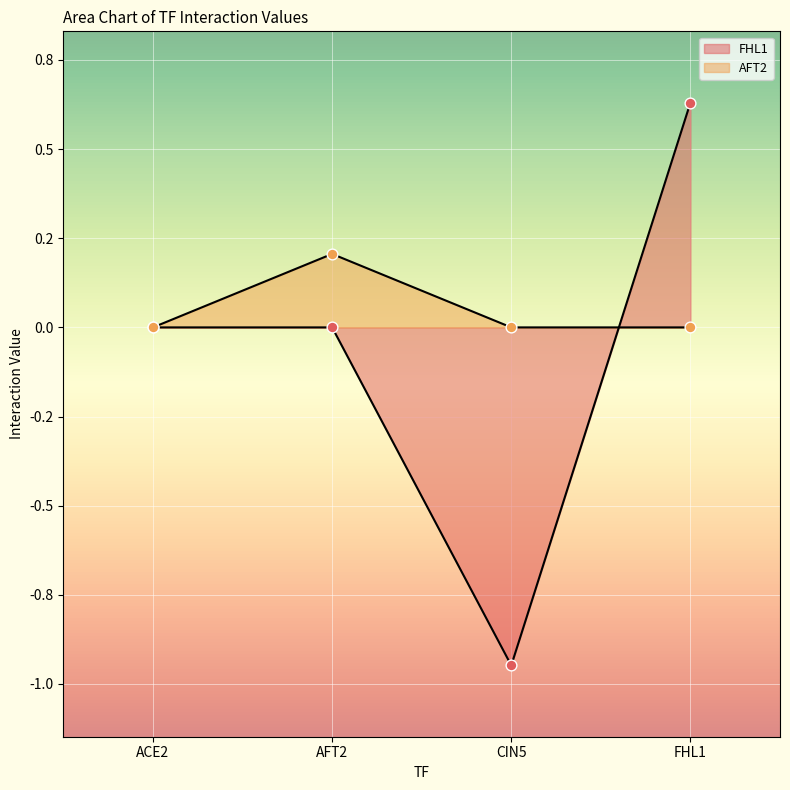

Which series has the widest spread of Y values?

FHL1